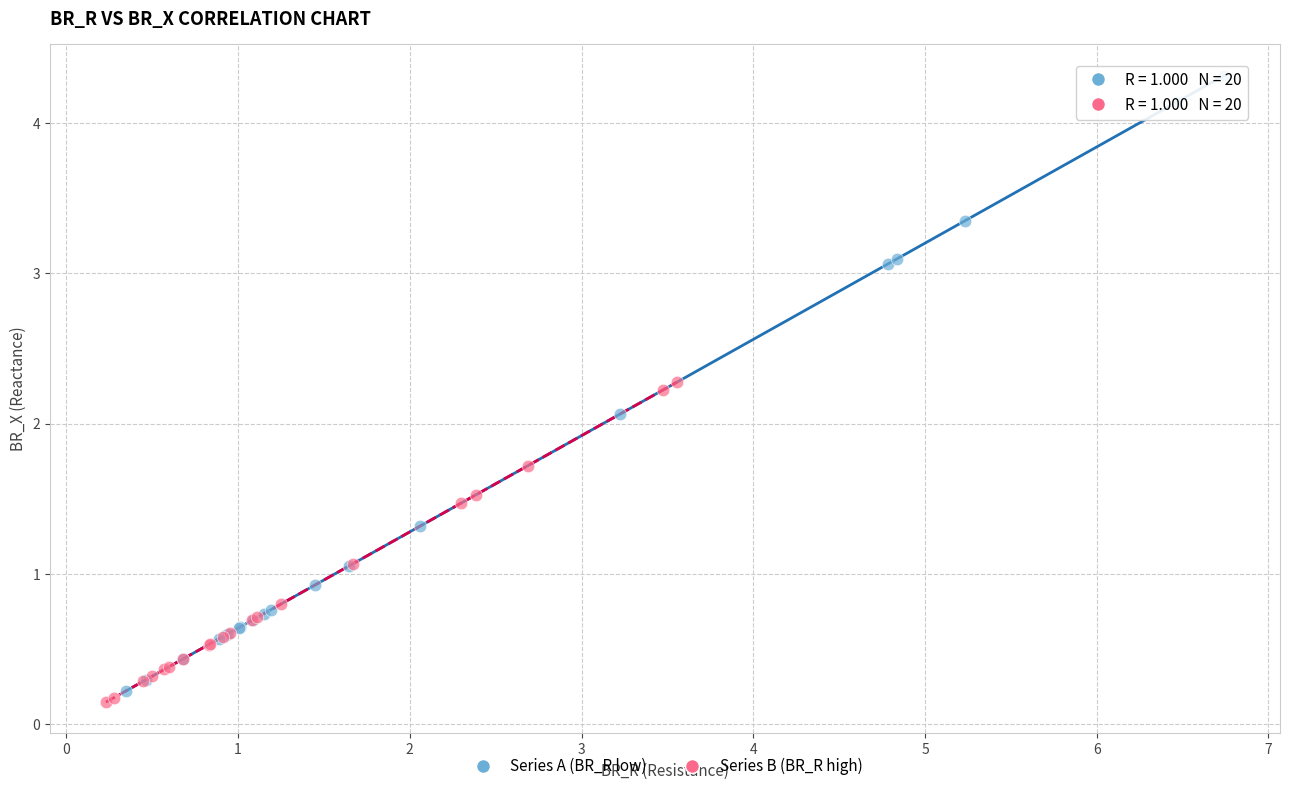

Which series has the widest spread of Y values?

Series A (BR_R low)